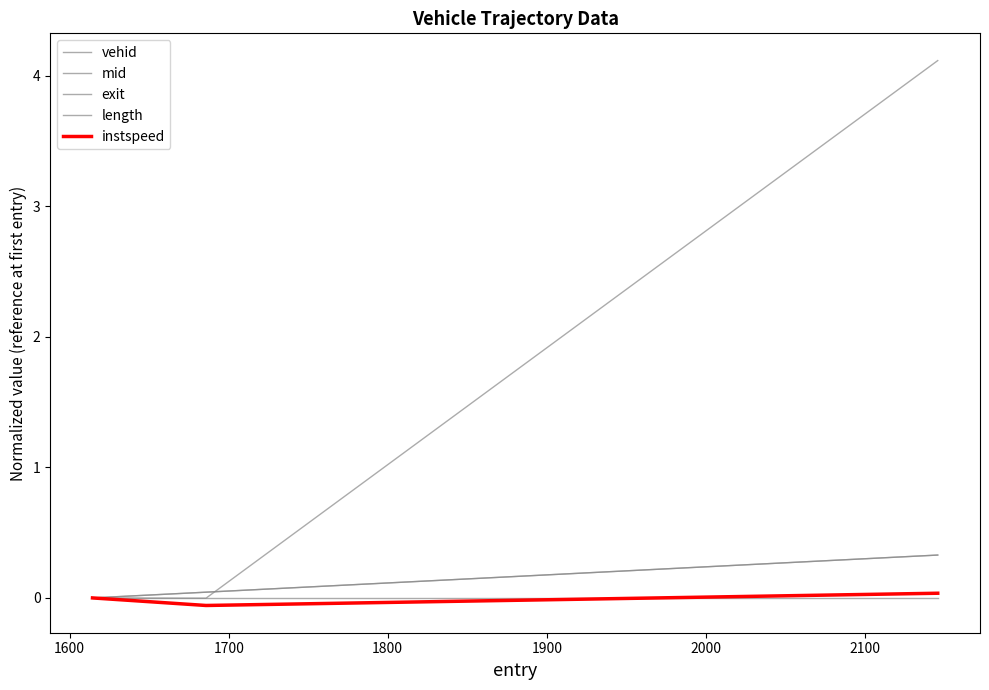

Which series has the widest spread of values?

vehid